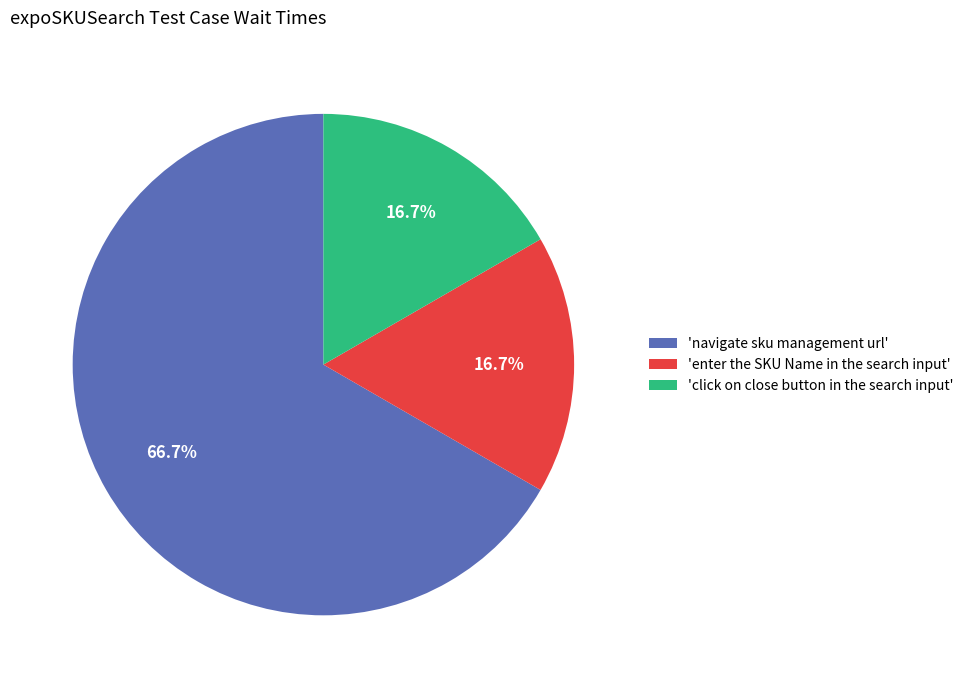

How many segments does this pie chart have?

3